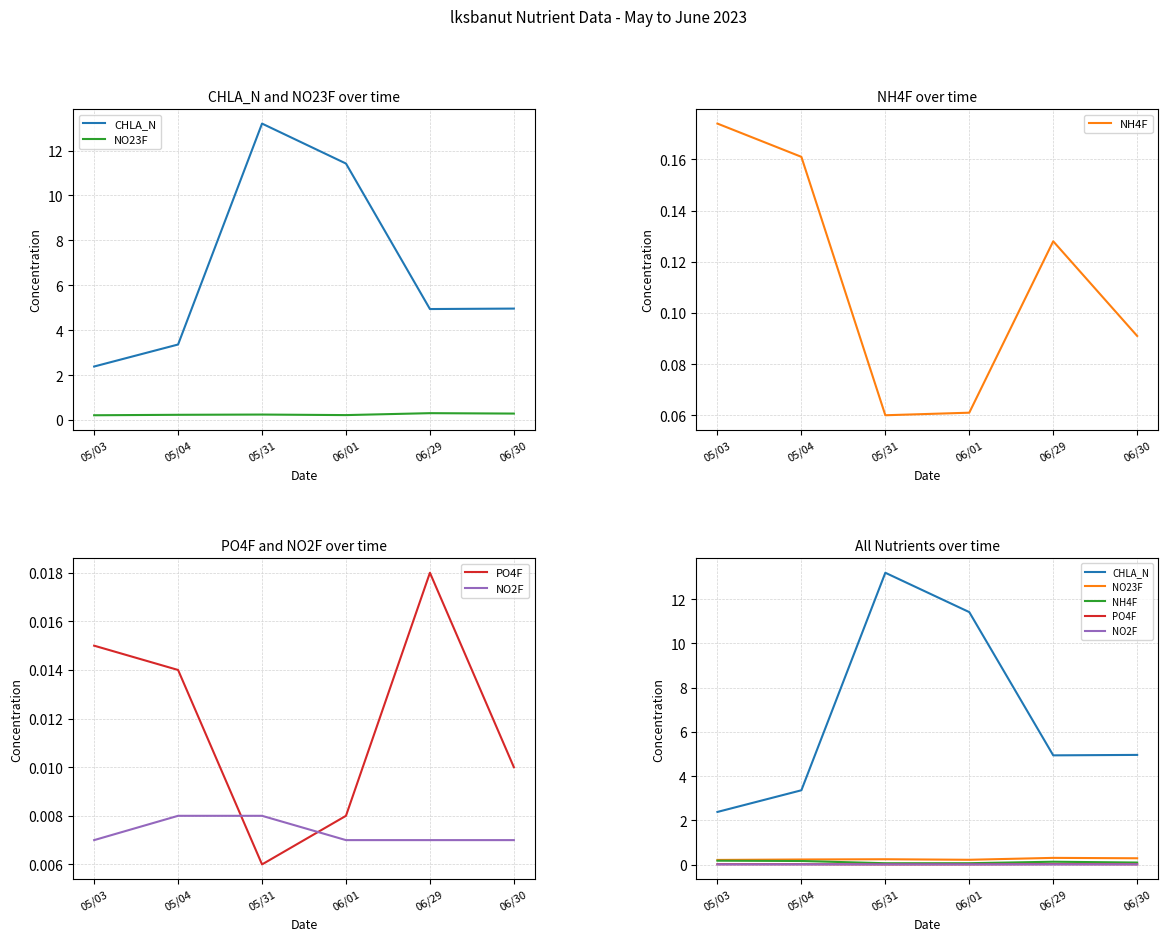

At how many categories does at least one series exceed 12?

1